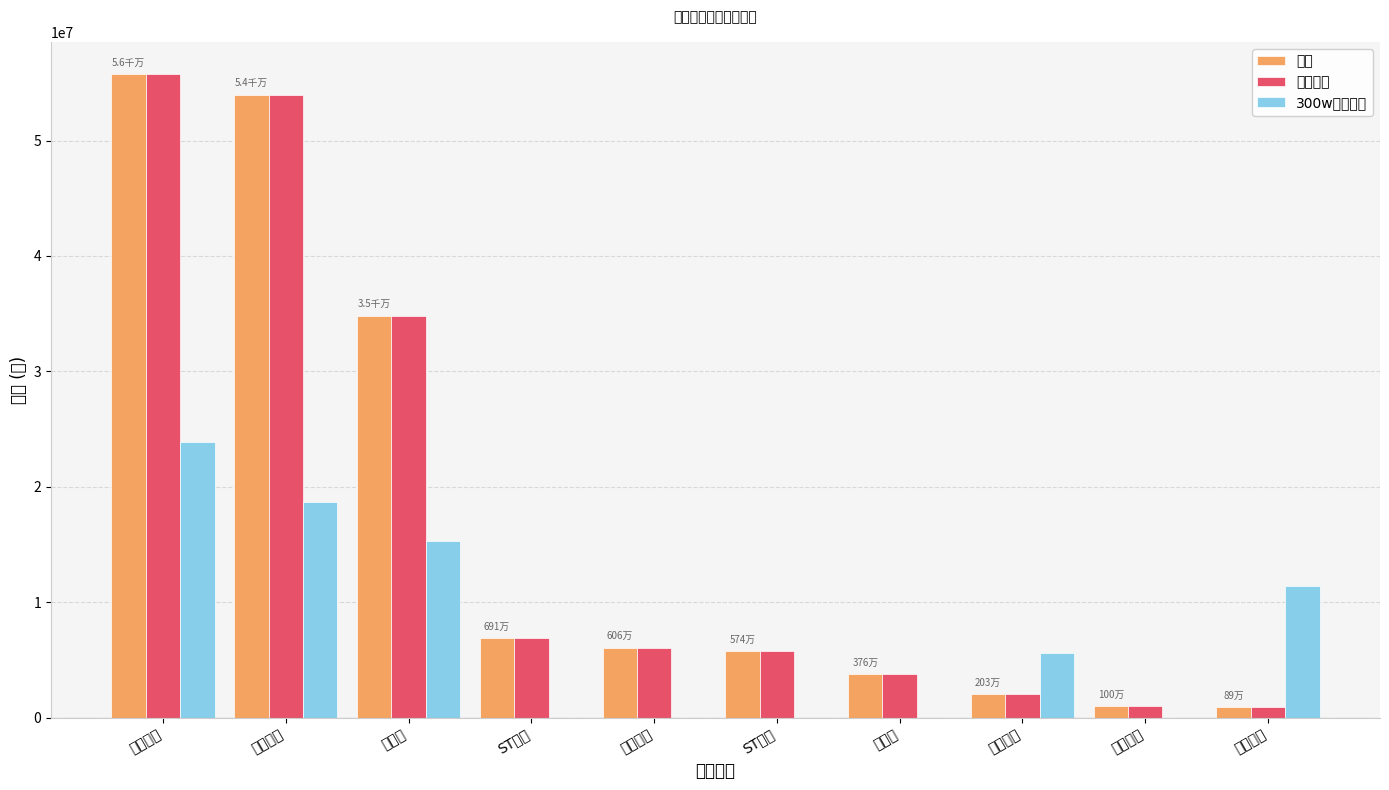

Which has a higher value, 龙建股份 or 德迈仕?

龙建股份